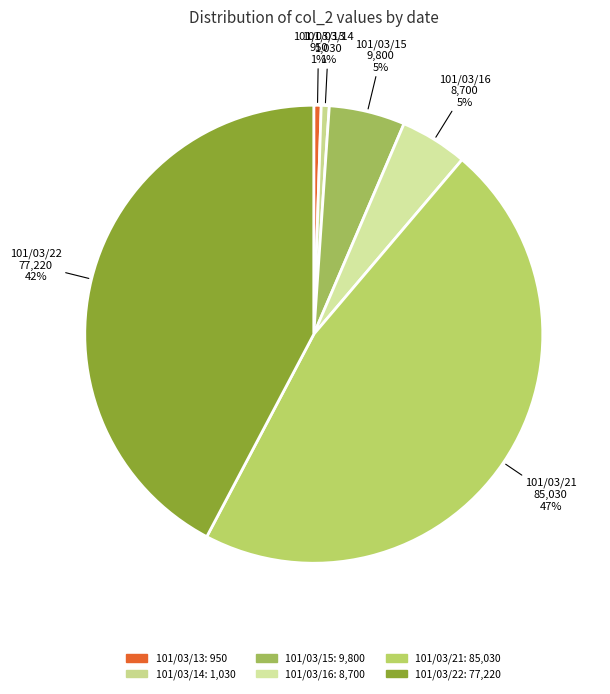

Is the sum of 101/03/14 and 101/03/16 greater than half?

No